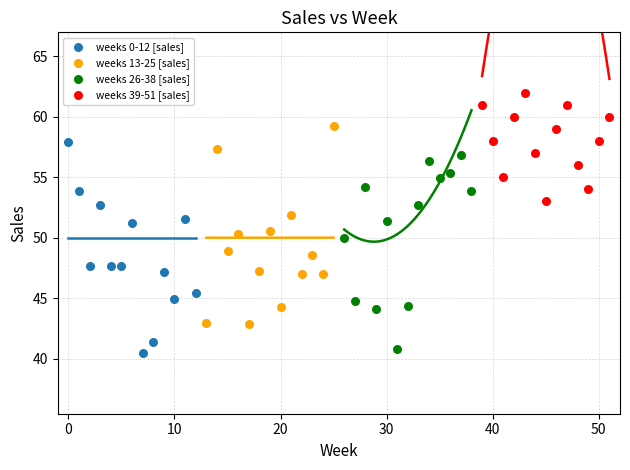

Which series reaches the maximum Y coordinate?

weeks 39-51 [sales]